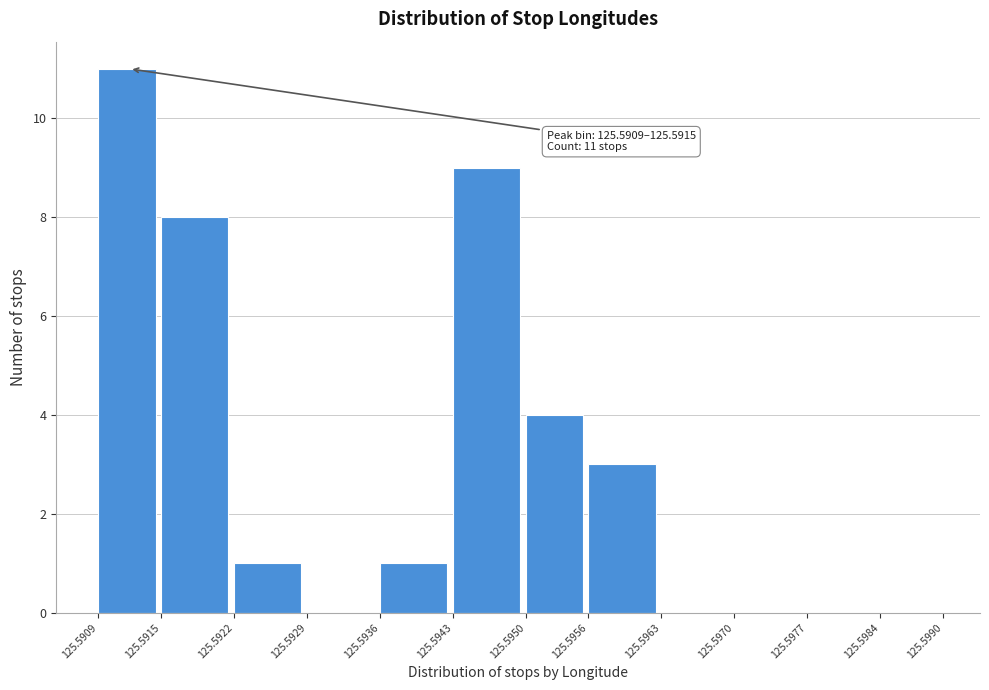

Which range on the x-axis has the tallest bar?

125.5909 to 125.5915